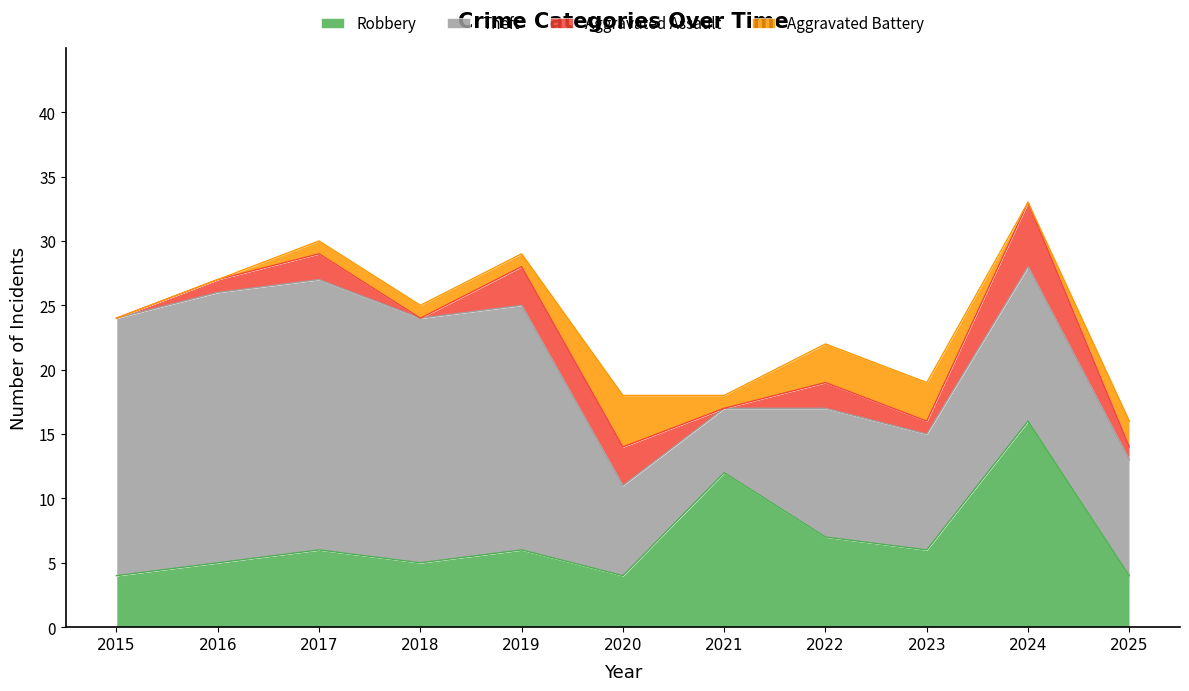

Where does the Robbery series first go above 6?

2021